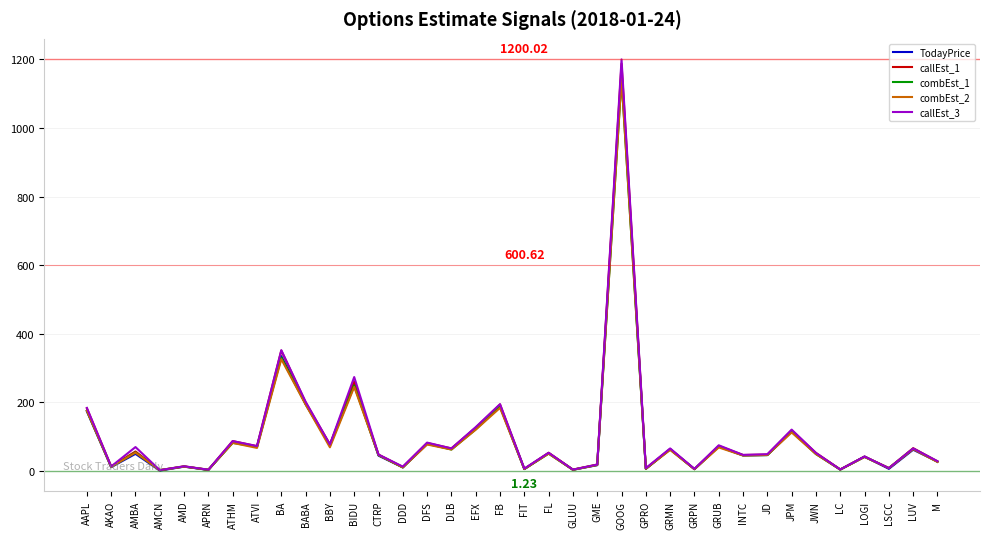

True or false: combEst_1 has more than 0 interior local peaks.

True